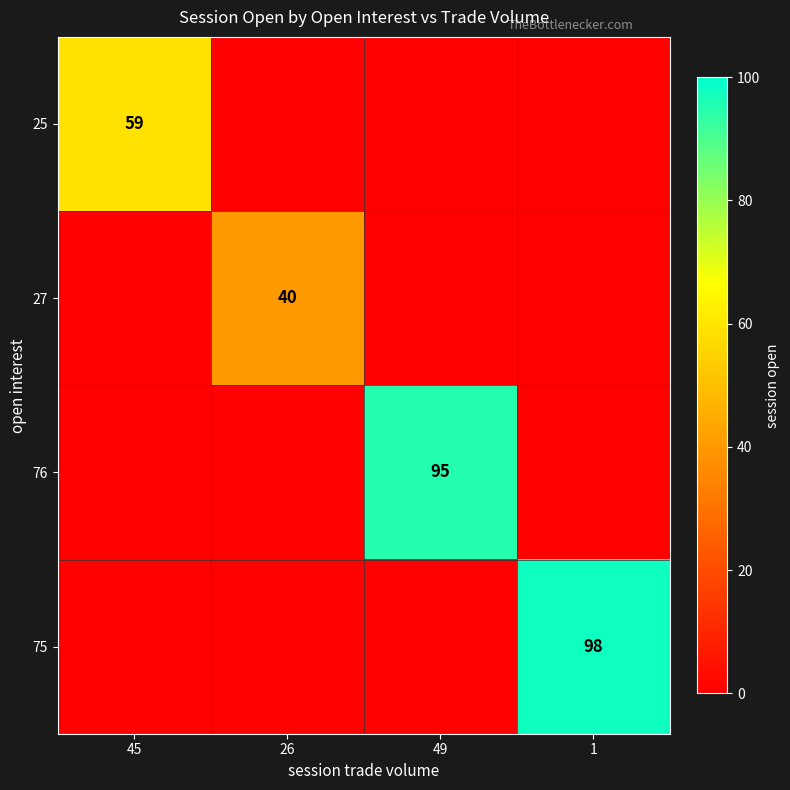

At which category is the sum across all series the highest?

1